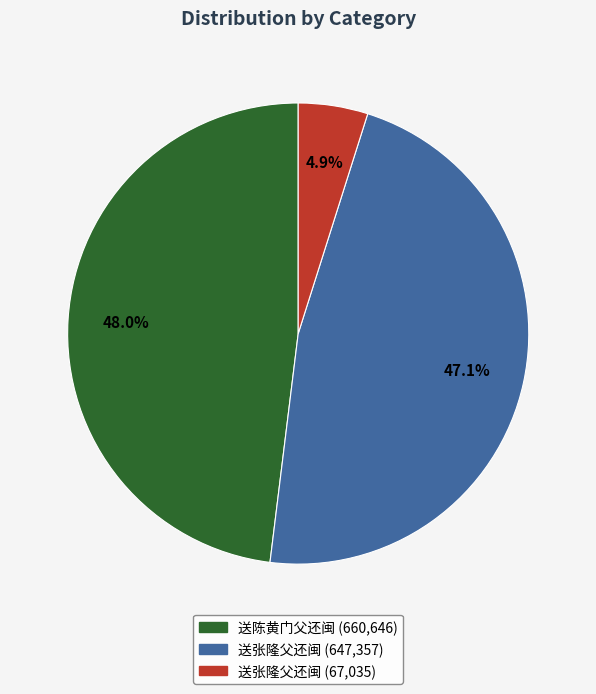

Is there a majority slice in this chart?

No